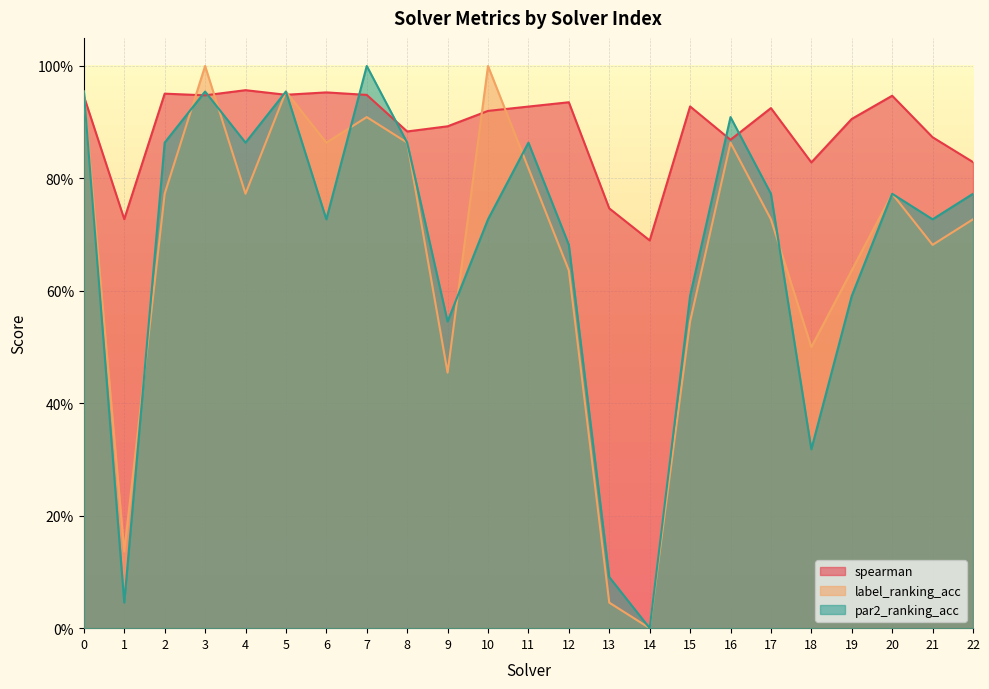

At which label is label_ranking_acc closest to 0?

14